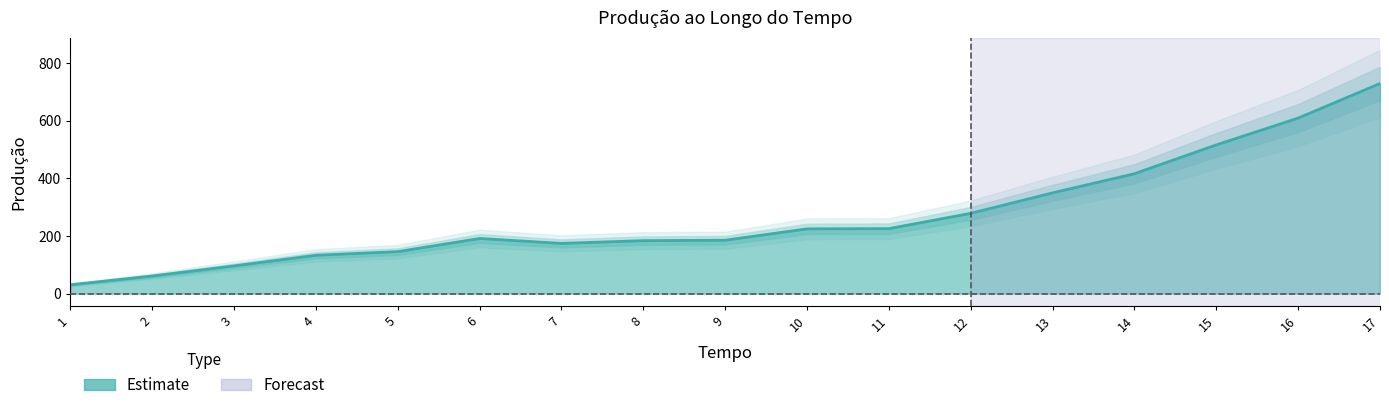

Rank the categories by value from highest to lowest.

17, 16, 15, 14, 13, 12, 11, 10, 6, 9, 8, 7, 5, 4, 3, 2, 1